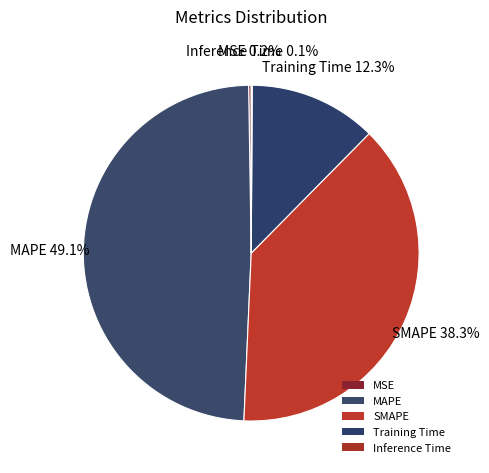

To the nearest percent, what is the combined percentage of Training Time and Inference Time?

12%